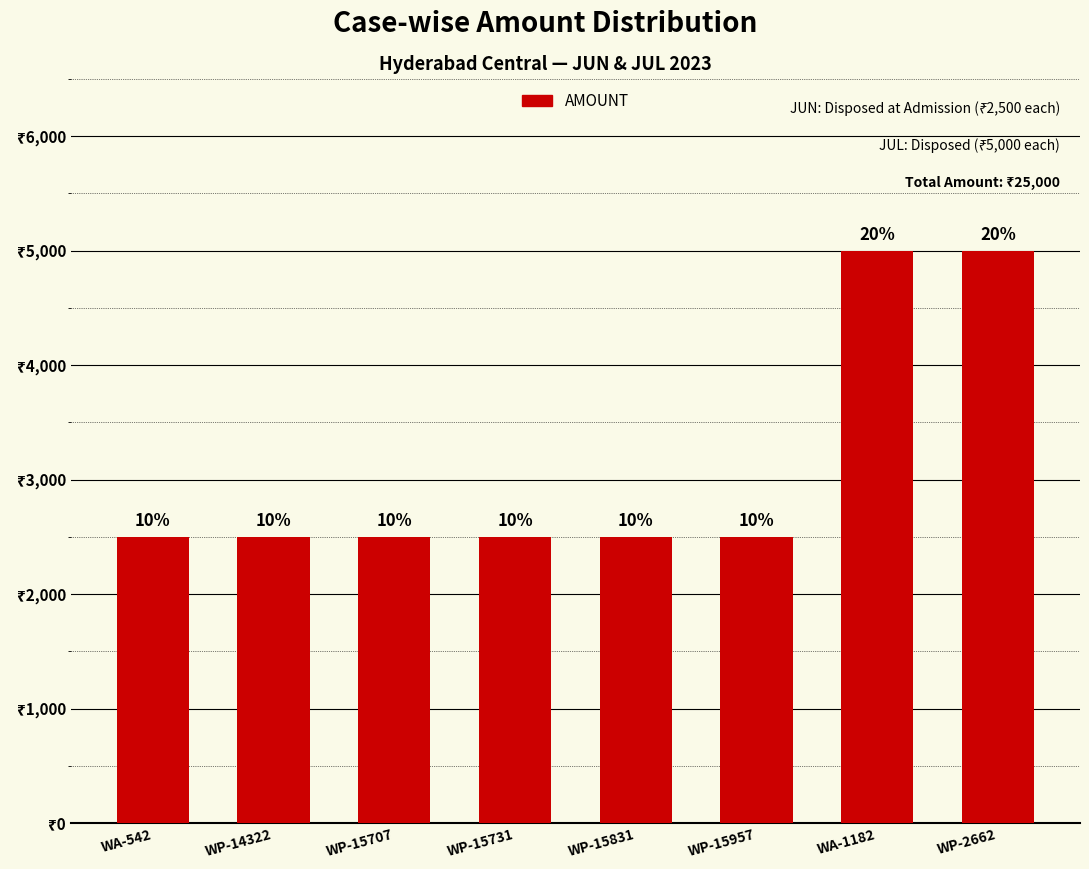

Are the bars horizontal?

No